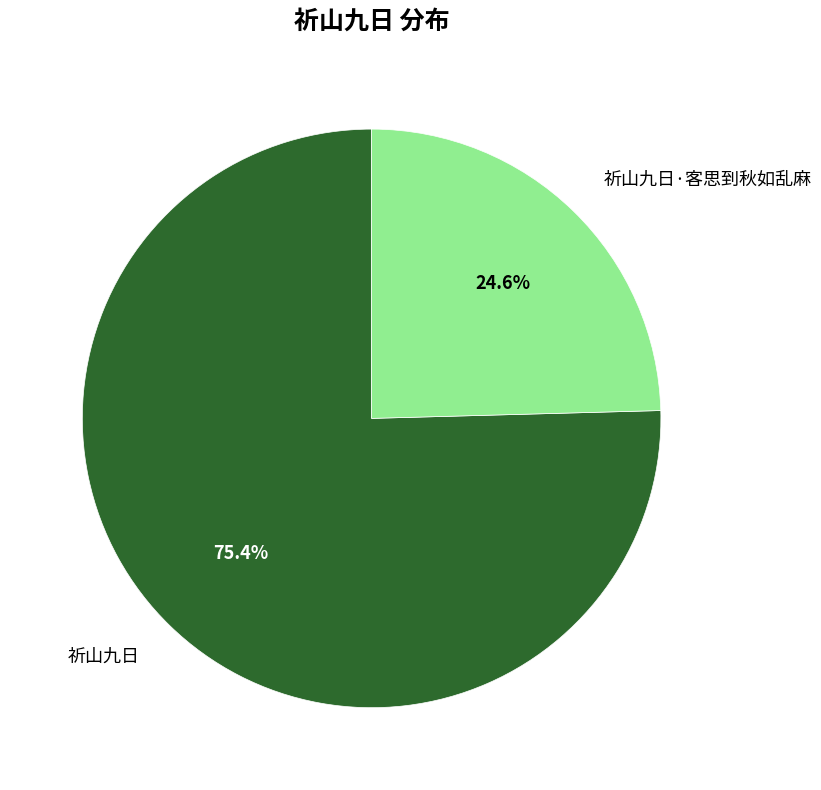

Which slice is the largest?

祈山九日